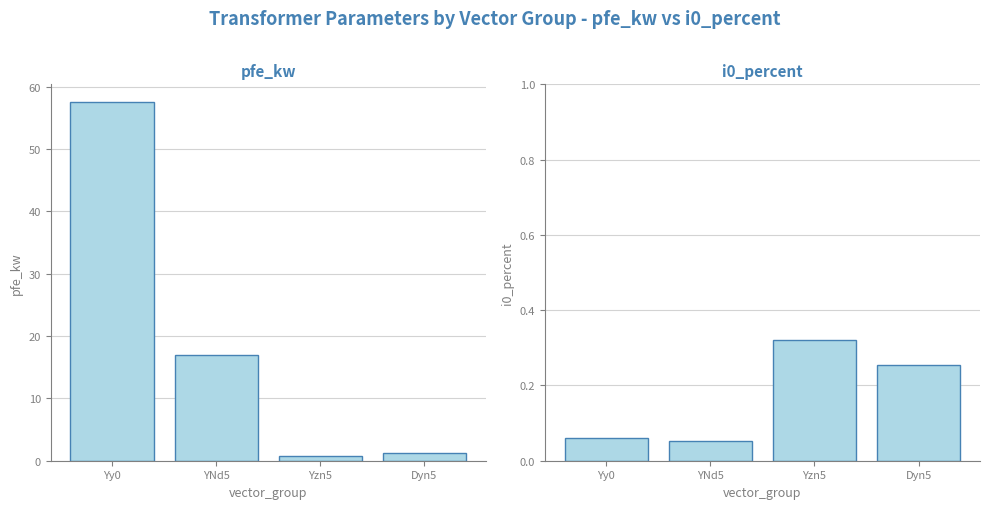

How many data points in pfe_kw are less than 17?

2